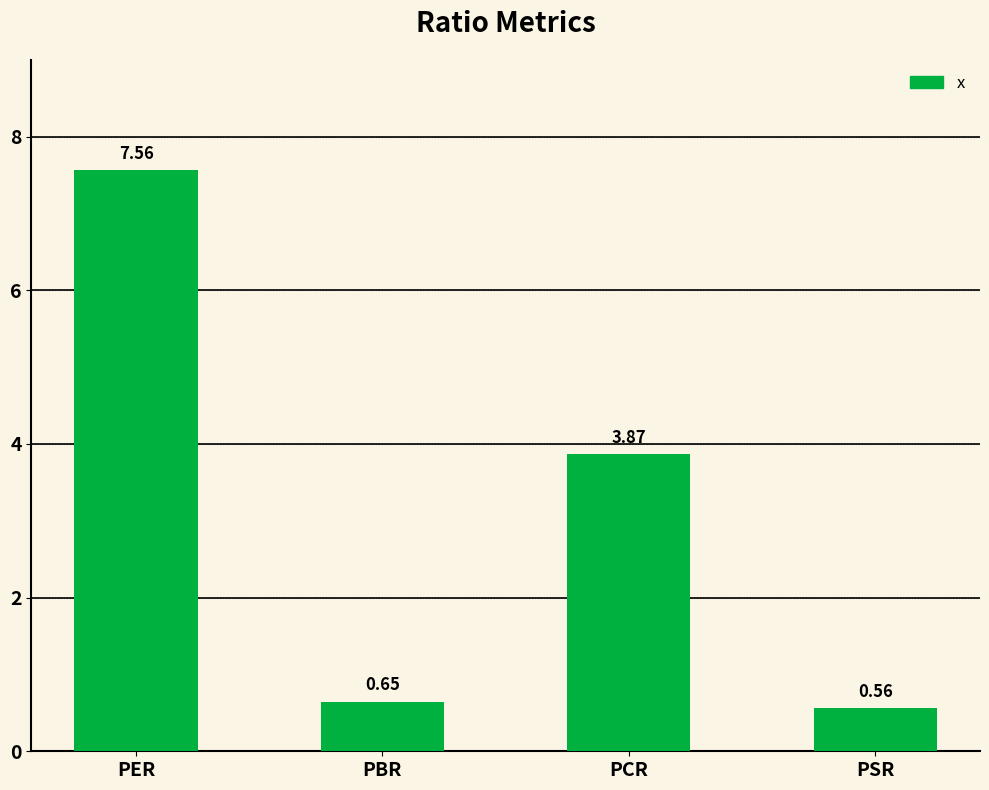

What is the label of the 3rd bar from the right?

PBR